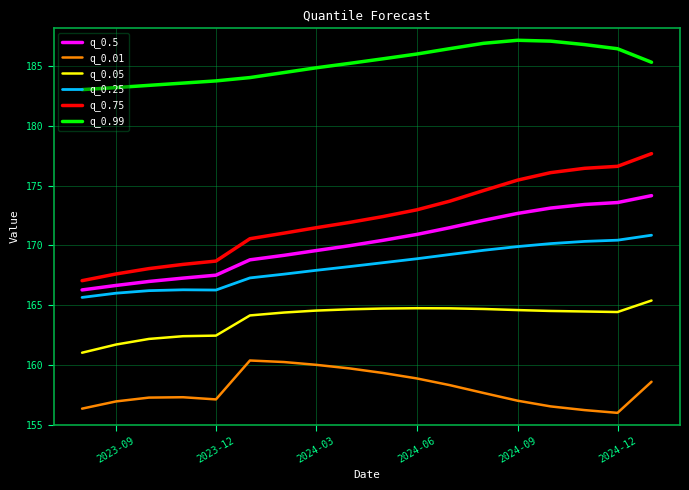

True or false: q_0.05 and q_0.5 cross at least once.

False